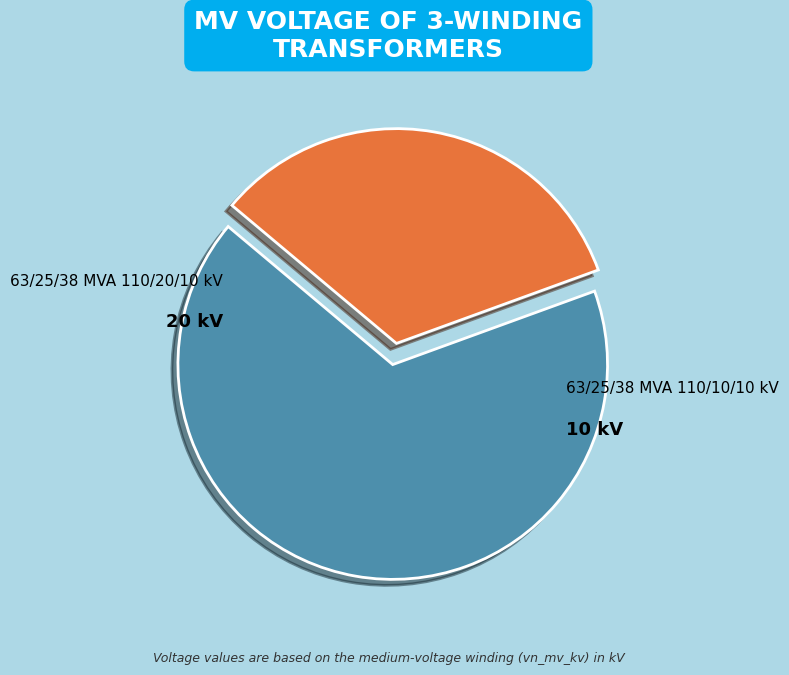

What percentage do 63/25/38 MVA 110/10/10 kV and 63/25/38 MVA 110/20/10 kV together represent?

100.0%